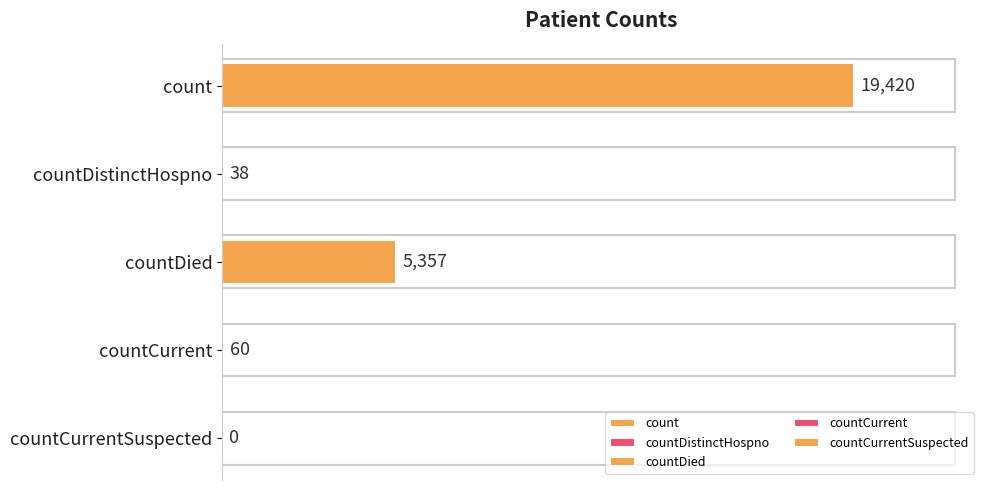

Reading left to right, transcribe all the data shown in this chart.

count=19420	countDistinctHospno=38	countDied=5357	countCurrent=60	countCurrentSuspected=0